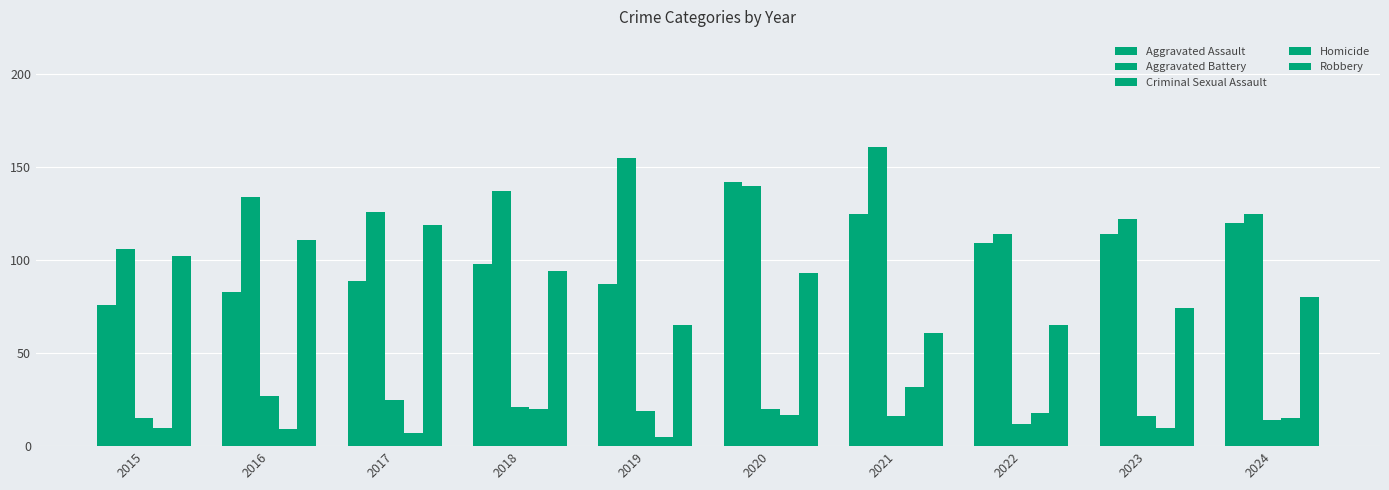

Does the chart contain stacked bars?

No